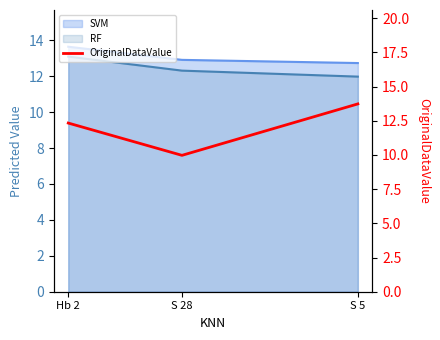

At which category does the chart reach its minimum across all series?

S 28